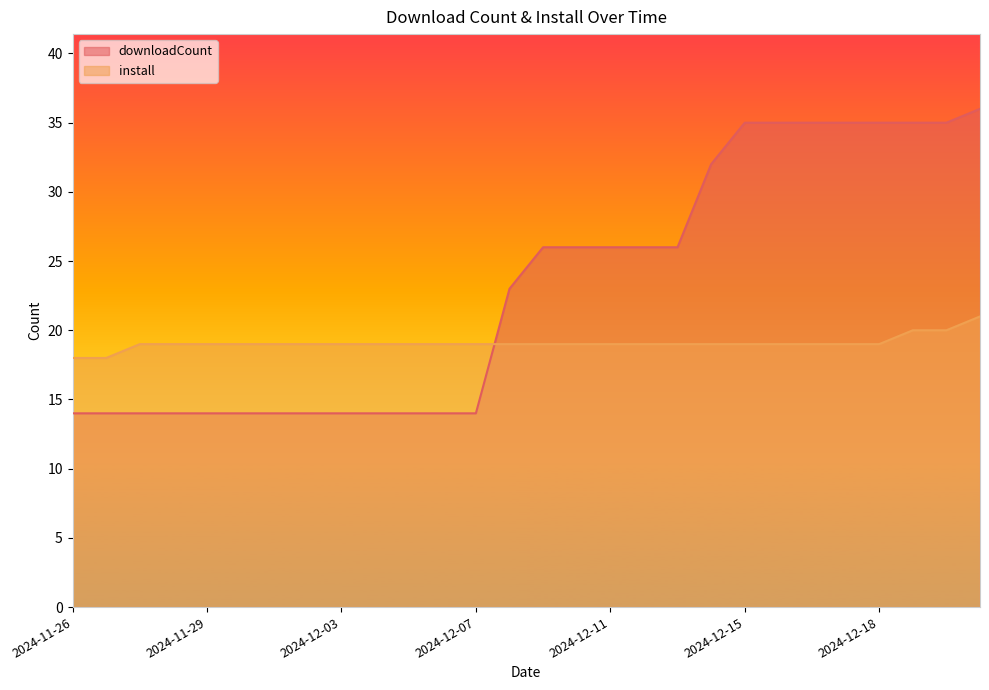

What is the minimum value for install?

18